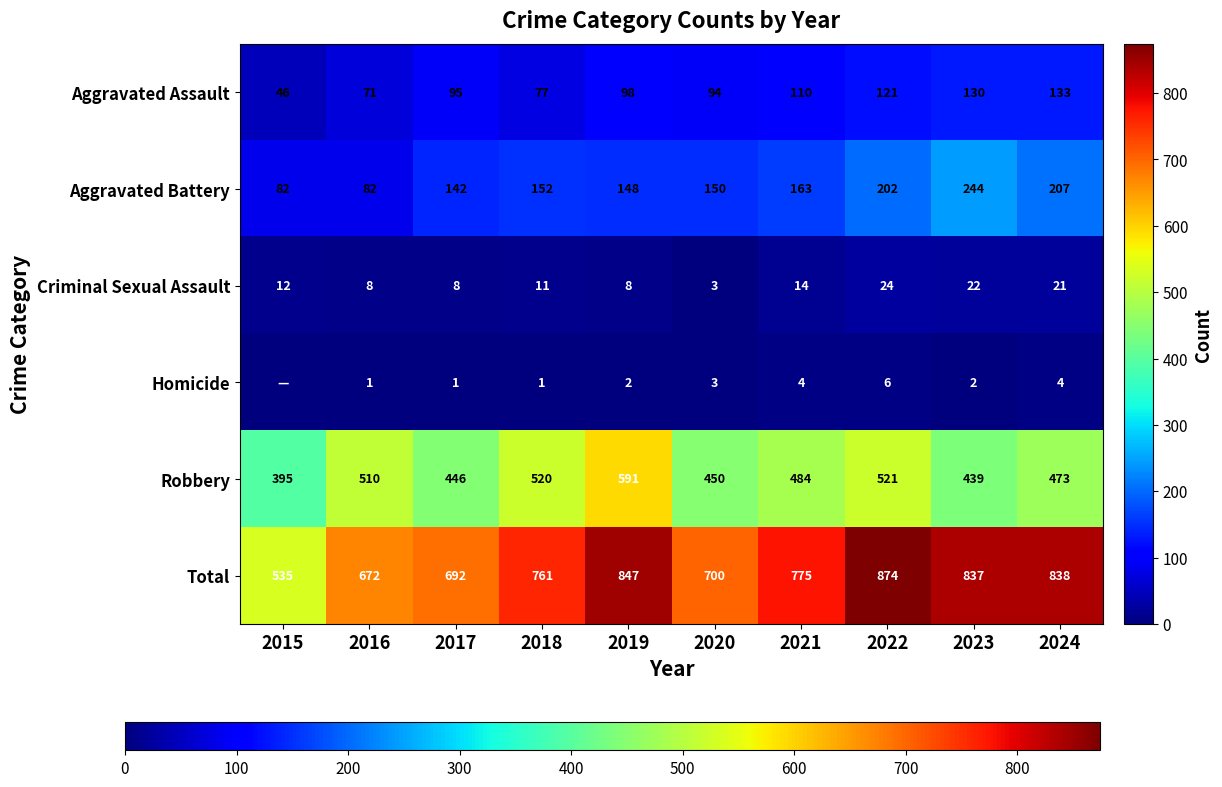

Is the value of Aggravated Battery at 2021 greater than the value of Criminal Sexual Assault at 2020?

Yes